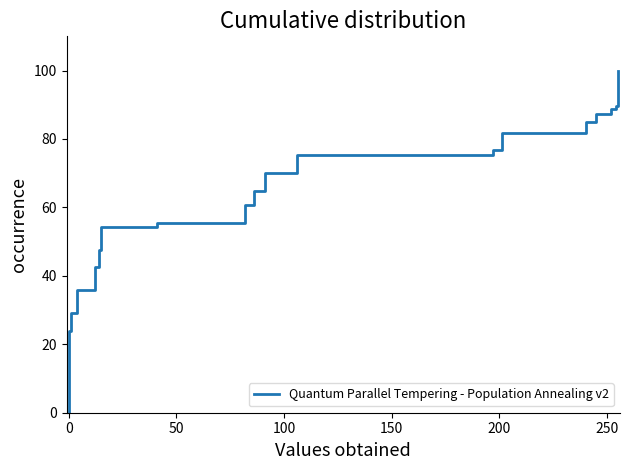

What is the difference between the maximum and minimum values?

99.9